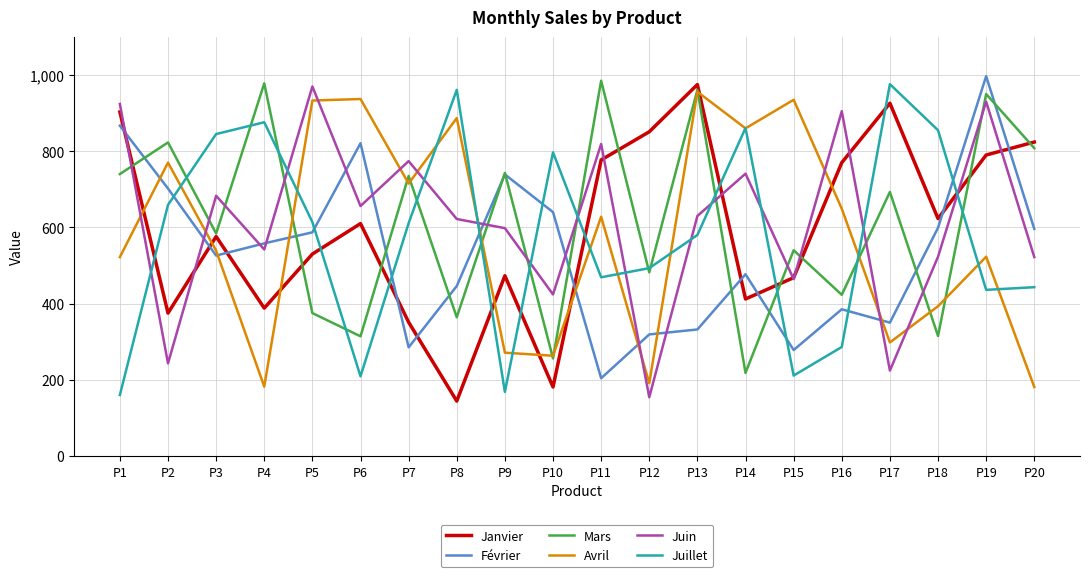

At which label does Février reach its minimum?

P11